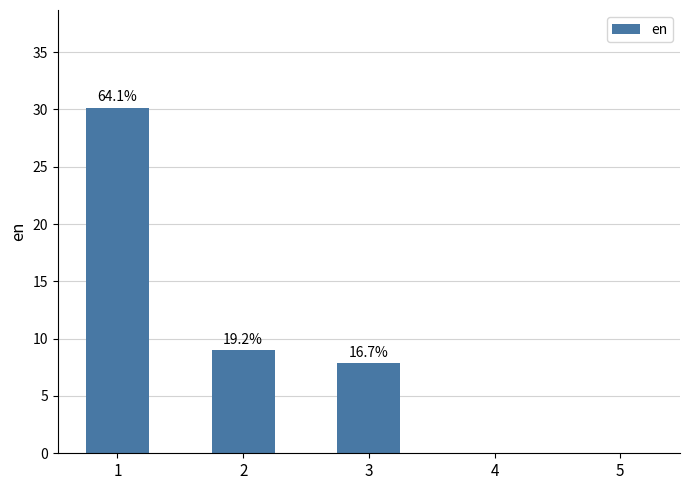

Does the chart contain any negative values?

No